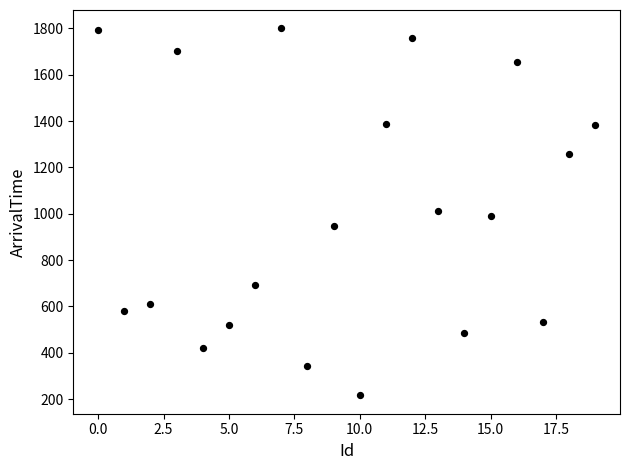

What is the range of Y values (max minus min)?

1584